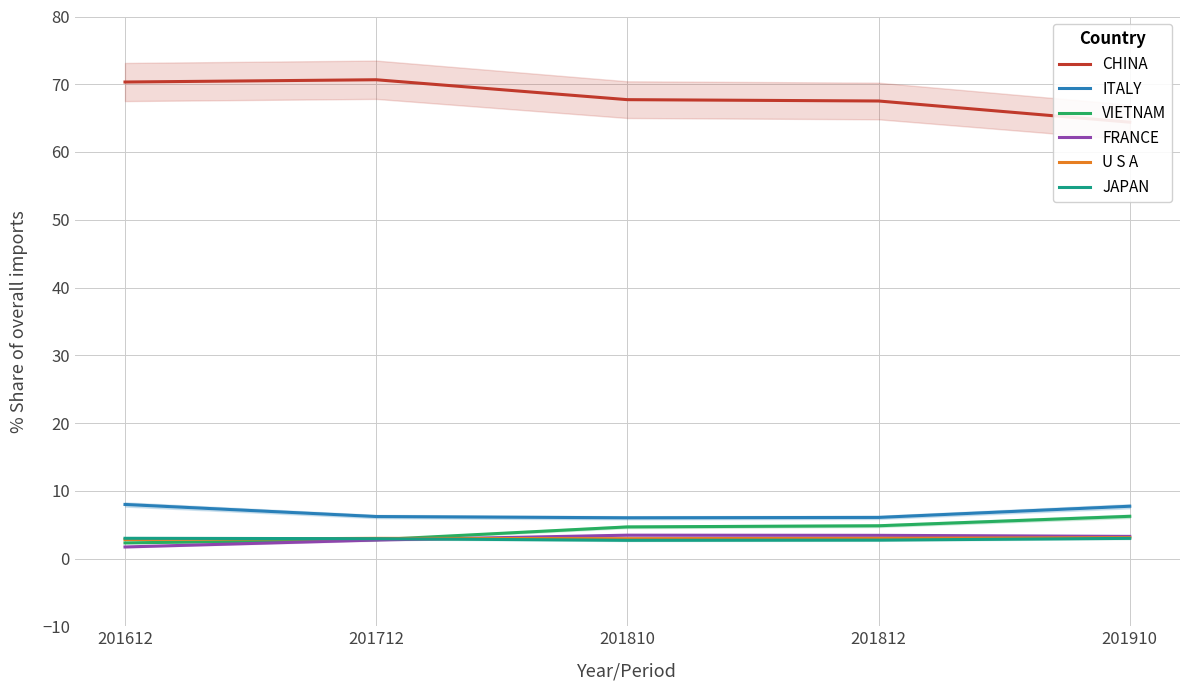

What are all the series names shown in the legend?

CHINA, ITALY, VIETNAM, FRANCE, U S A, JAPAN